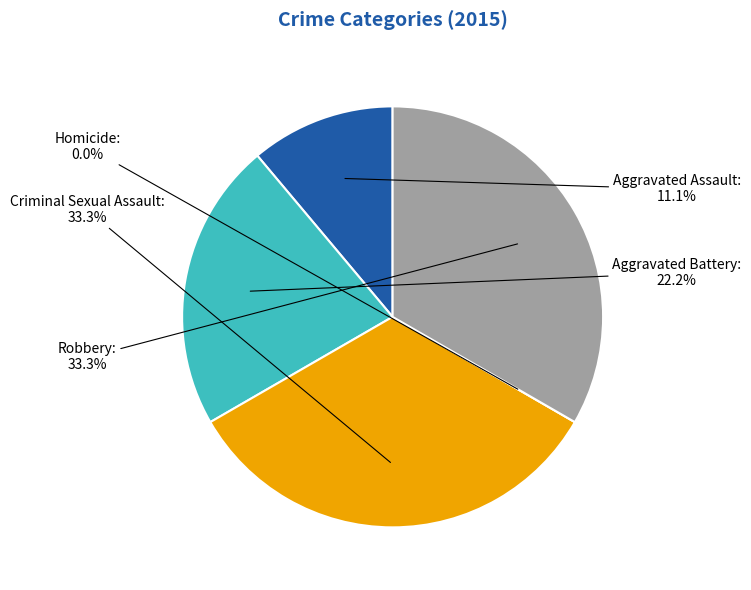

Combined, do Criminal Sexual Assault and Homicide account for over 50%?

No